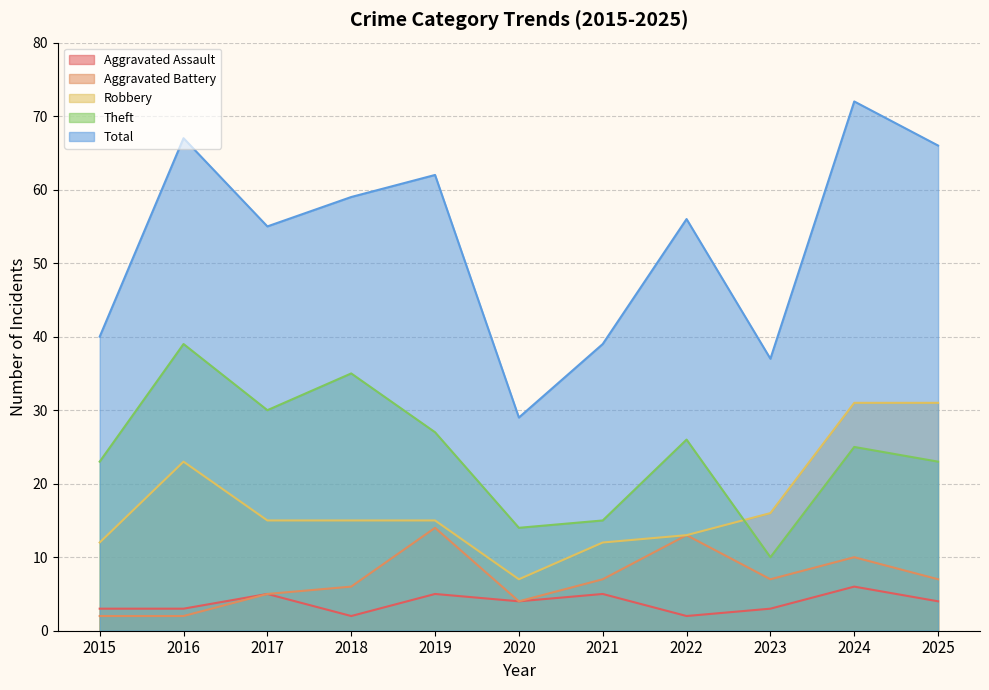

Where is the first local minimum for Total?

2017